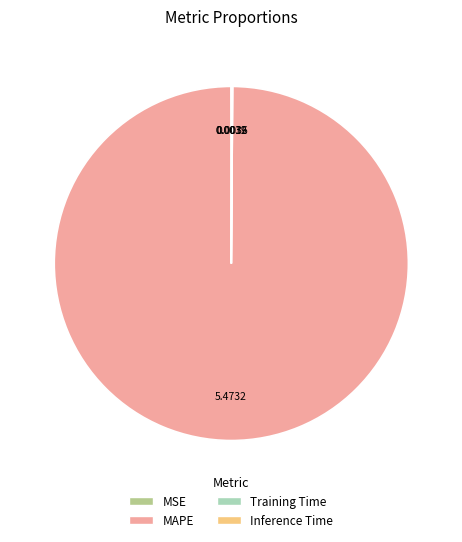

Does MAPE account for over 50% of the chart?

Yes